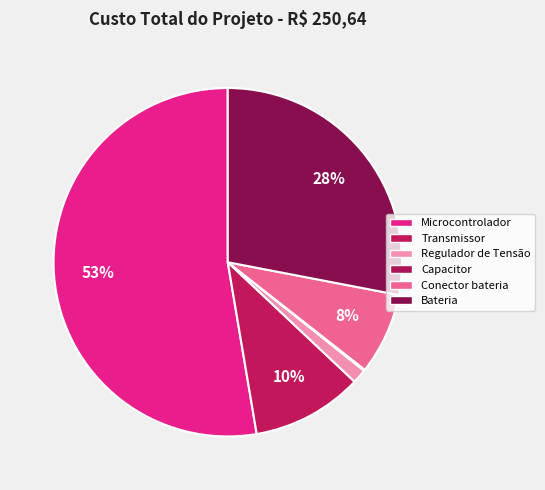

How many segments does this pie chart have?

6